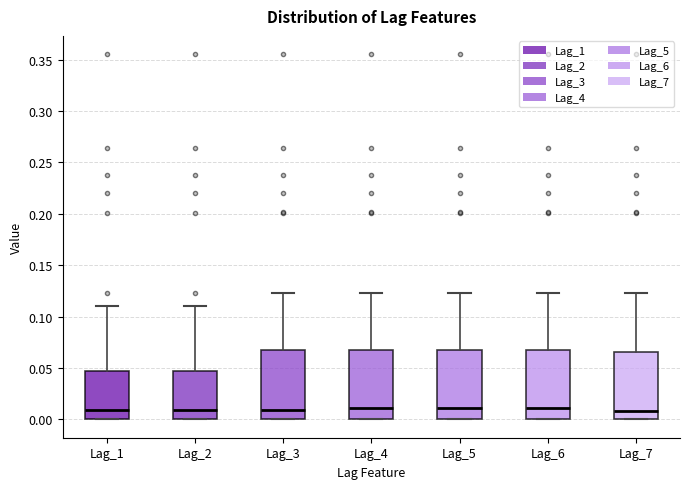

Where is the upper edge of the box for Lag_5 on the y-axis? The values are not printed on the chart, so give them approximately, as read against the axis.

0.070